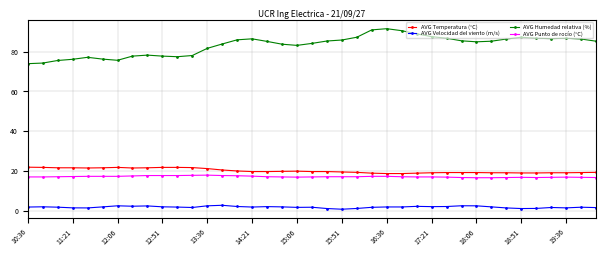

How many data points does each series have?

39